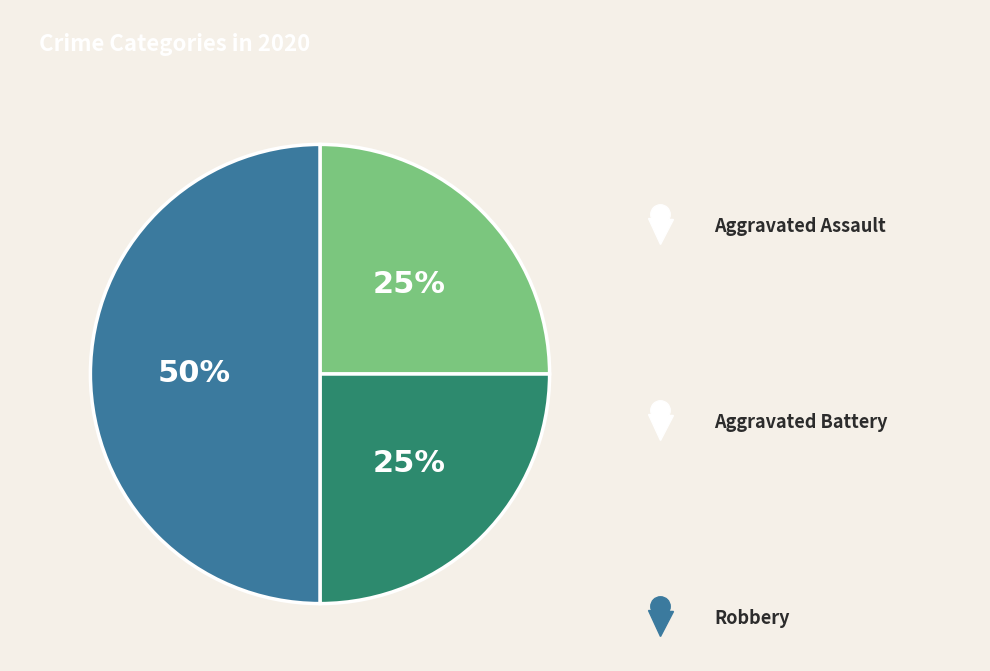

To the nearest percent, what is the average slice percentage?

33%